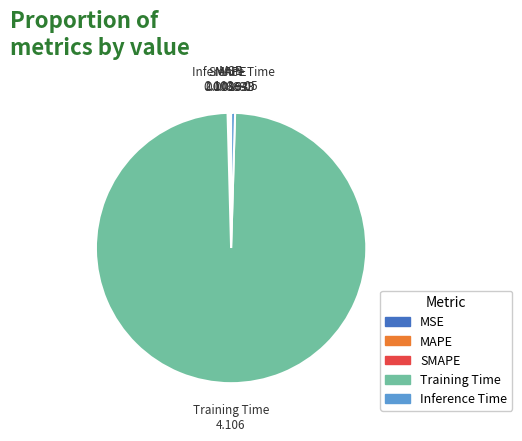

Is it true that Inference Time is 13% of the pie?

False